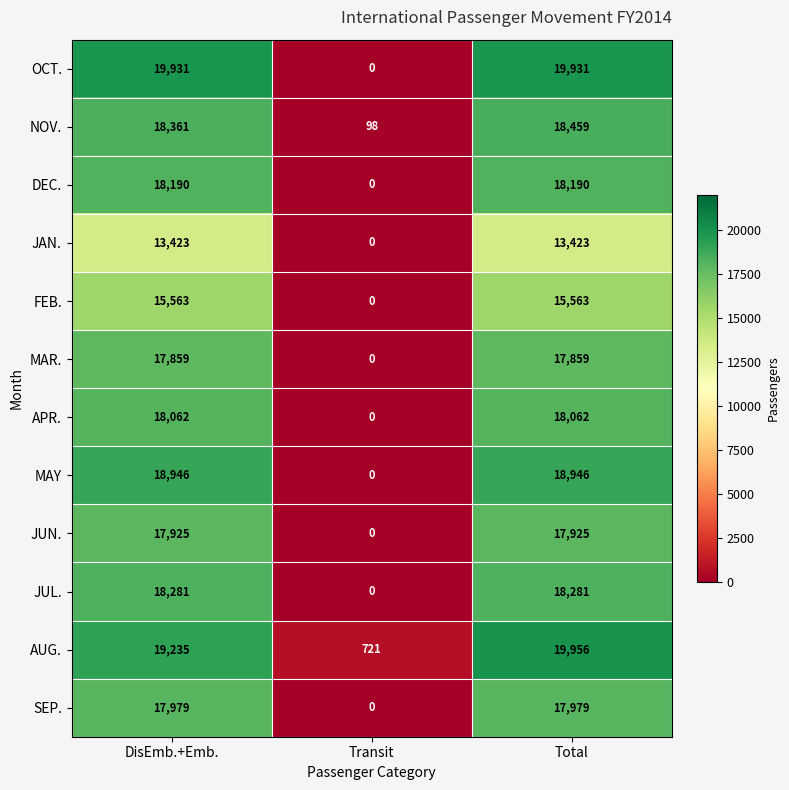

Read the APR. value at Total.

18062